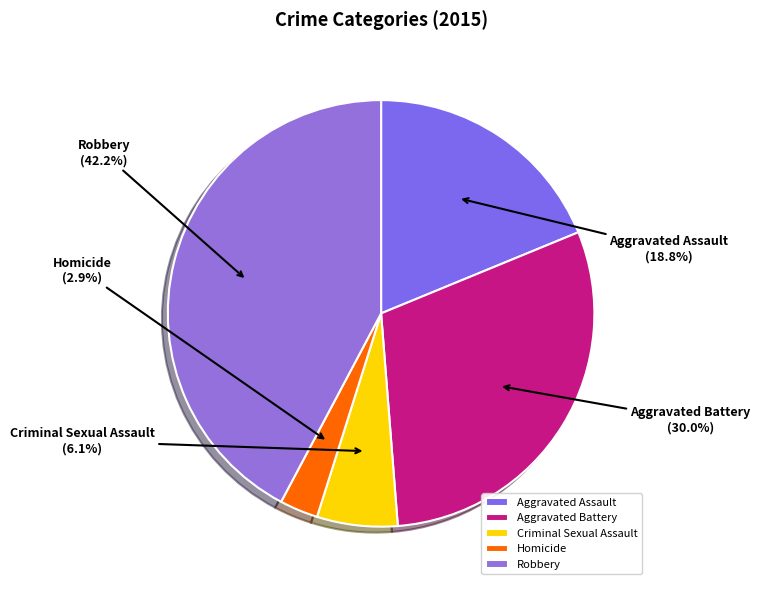

Between Homicide and Criminal Sexual Assault, which is larger?

Criminal Sexual Assault